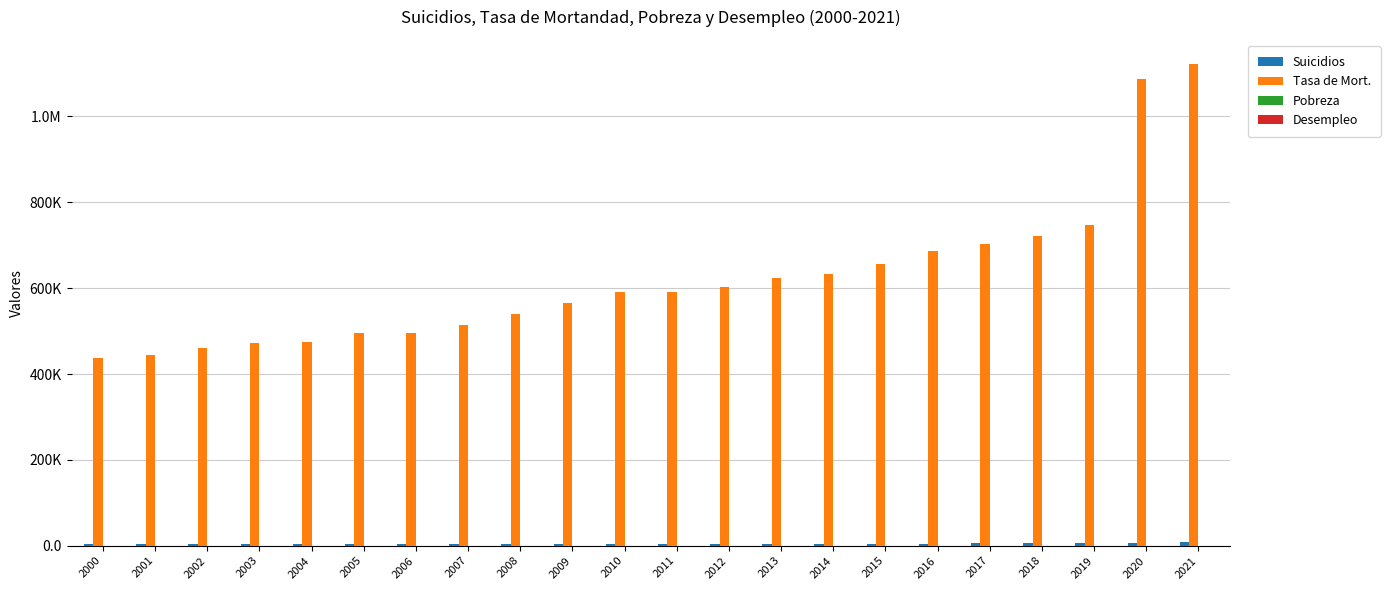

What is the difference between the maximum and minimum values in the Desempleo series?

3.1